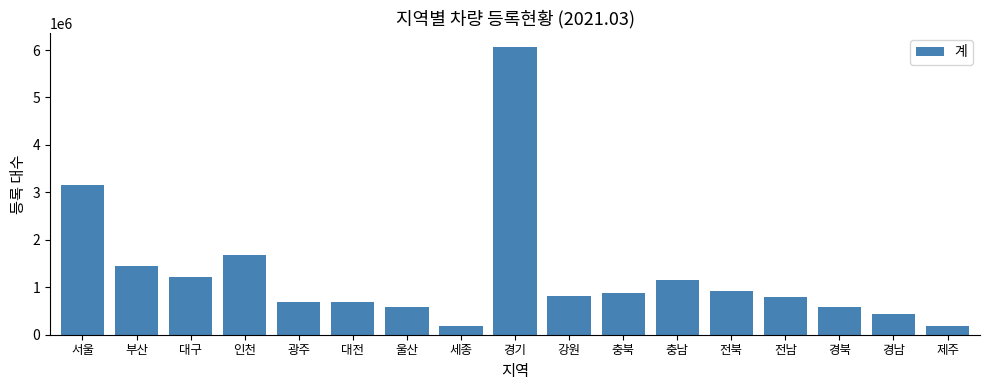

The value at 강원 is 815714. True or false?

True